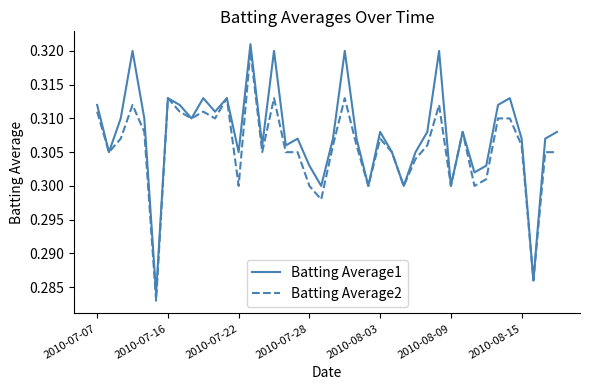

Which series has the largest total across all categories?

Batting Average1